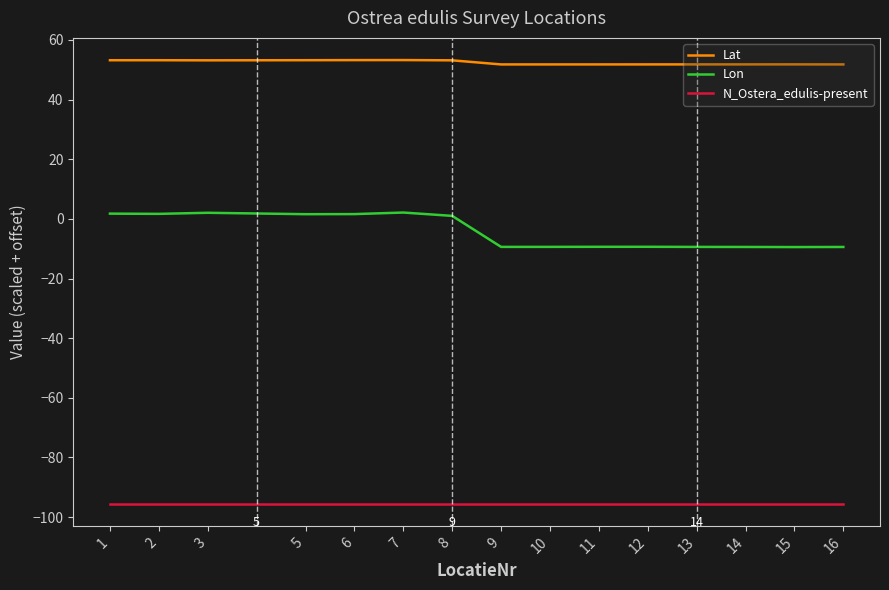

Read the Lon value at 16.

-9.4